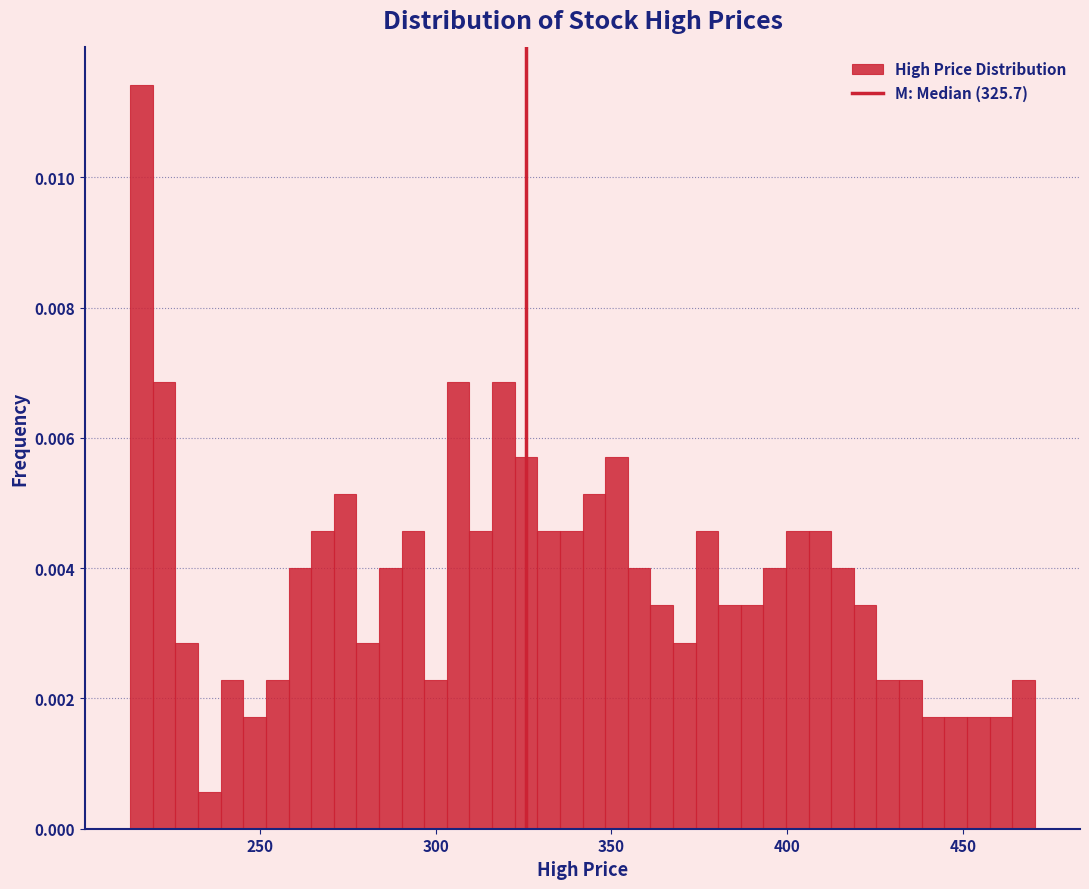

Around what value on the x-axis is the tallest bar? Give the approximate position of its centre, as read against the axis.

215